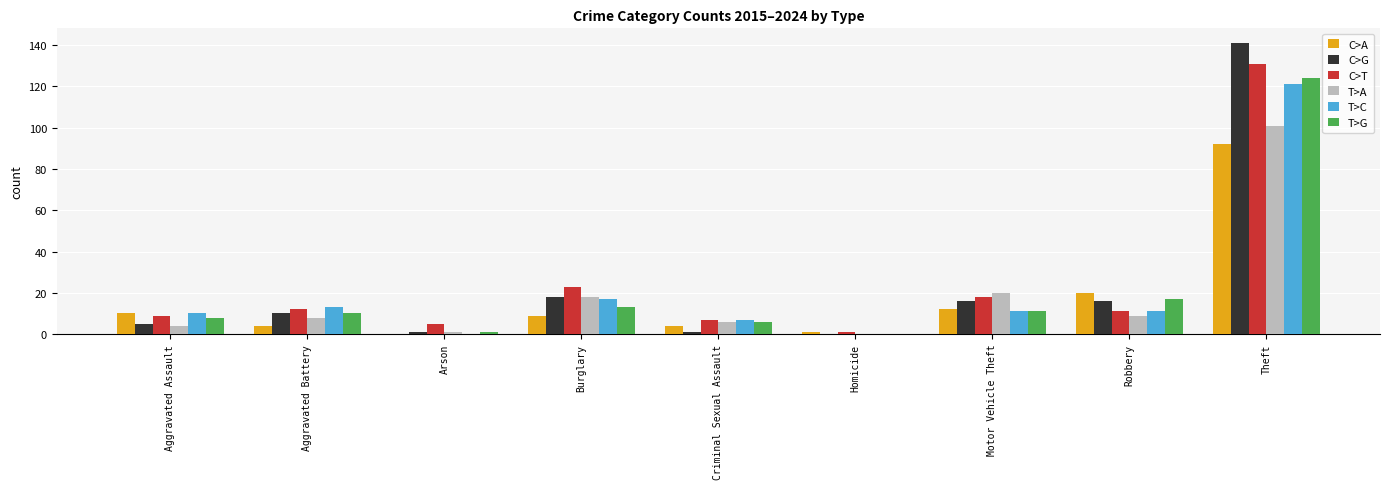

The C>T series shows 67 at Theft. True or false?

False